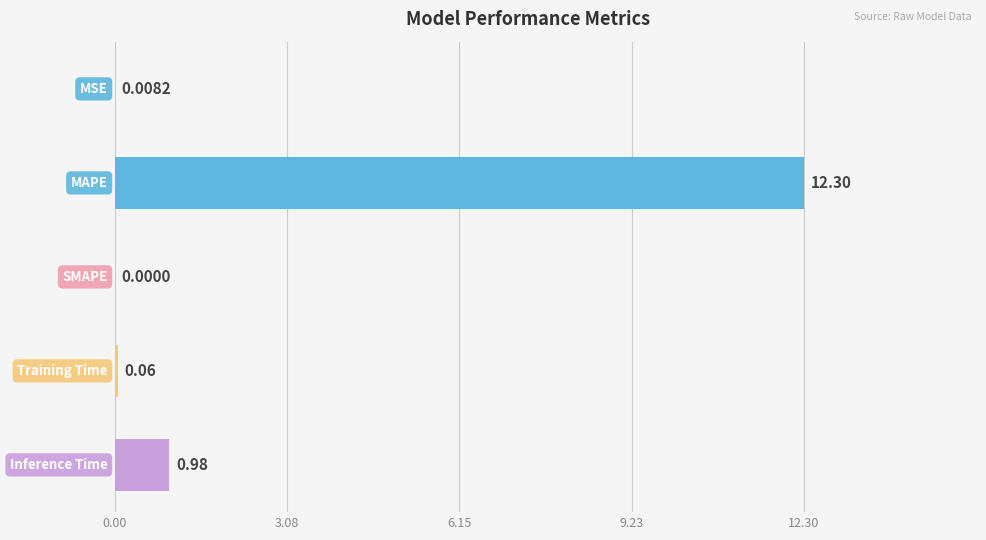

Are the bars horizontal?

Yes